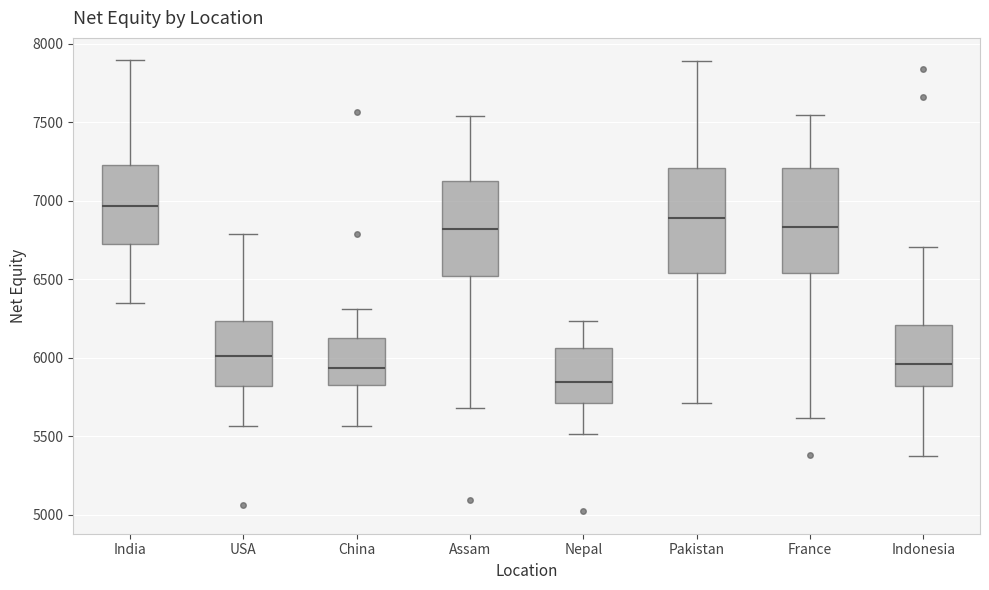

Where does the median line of the box for Pakistan sit on the y-axis? The values are not printed on the chart, so give them approximately, as read against the axis.

6900